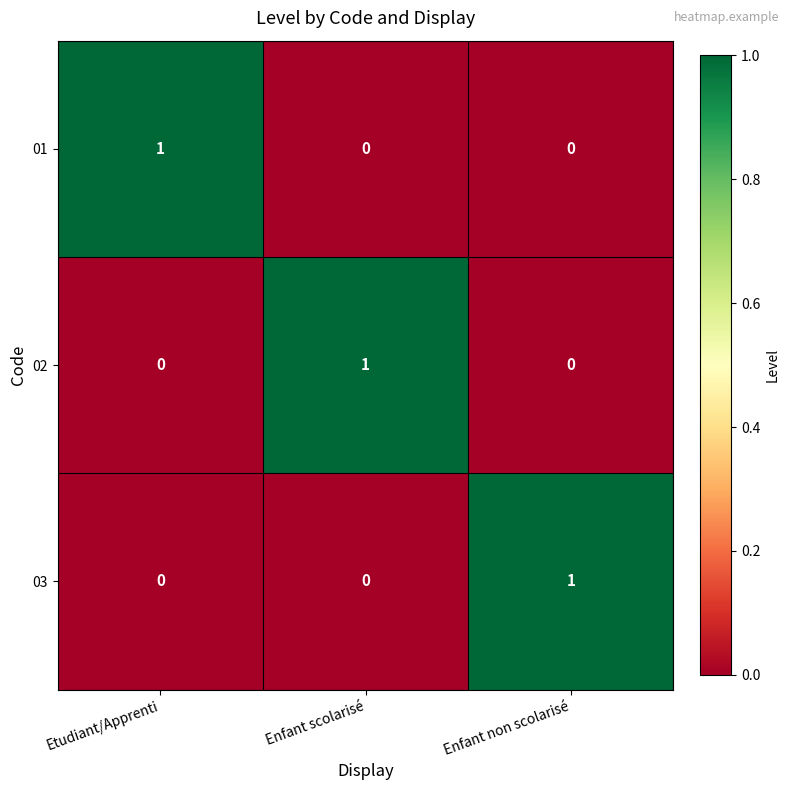

Count the 02 values in the range 0 to 1.

3